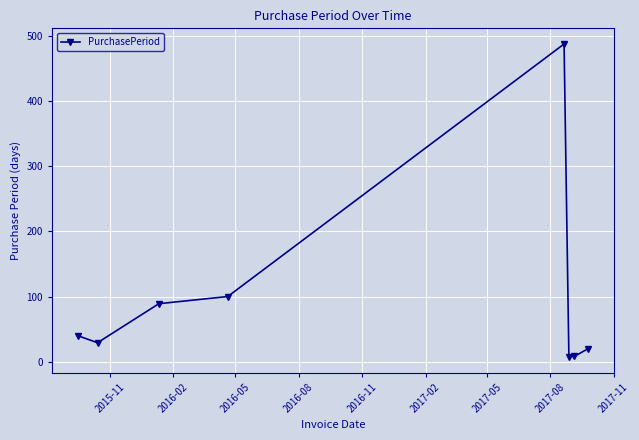

What is the greatest value displayed?

488